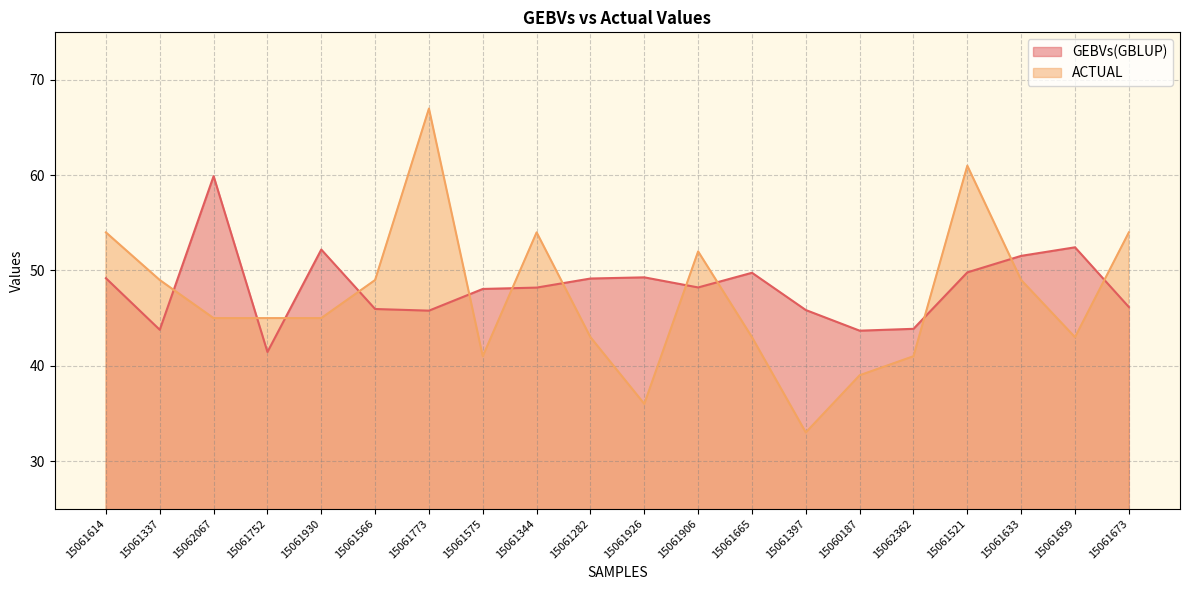

What is the minimum value for ACTUAL?

33.0